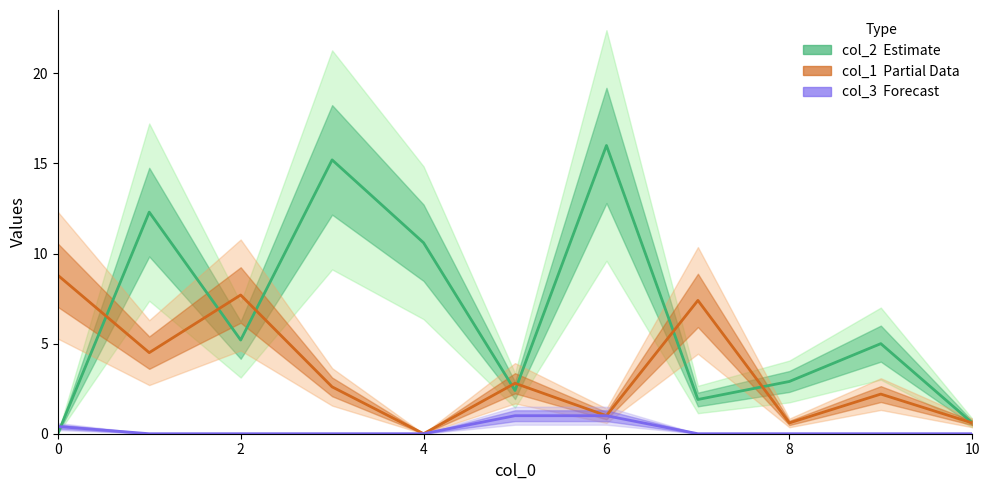

Reading left to right, list all the values displayed in this chart.

col_2: 0=0.0	1=12.3	2=5.2	3=15.2	4=10.6	5=2.4	6=16.0	7=1.9	8=2.9	9=5.0	10=0.6
col_1: 0=8.8	1=4.5	2=7.7	3=2.6	4=0.0	5=2.8	6=1.0	7=7.4	8=0.6	9=2.2	10=0.6
col_3: 0=0.4	1=0.0	2=0.0	3=0.0	4=0.0	5=1.0	6=1.0	7=0.0	8=0.0	9=0.0	10=0.0